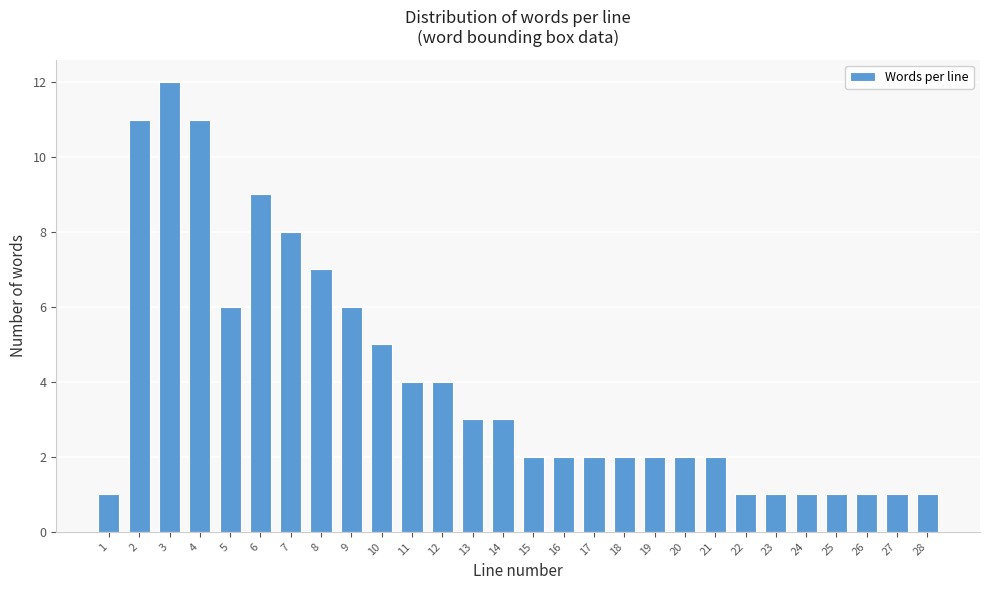

Reading right to left, list all the values displayed in this chart.

28=1	27=1	26=1	25=1	24=1	23=1	22=1	21=2	20=2	19=2	18=2	17=2	16=2	15=2	14=3	13=3	12=4	11=4	10=5	9=6	8=7	7=8	6=9	5=6	4=11	3=12	2=11	1=1